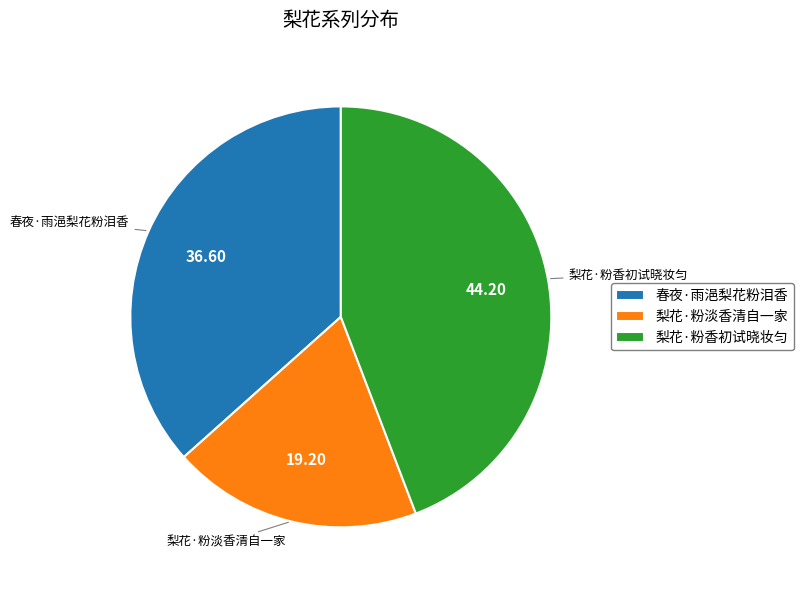

Which category has the smallest portion of the pie?

梨花·粉淡香清自一家